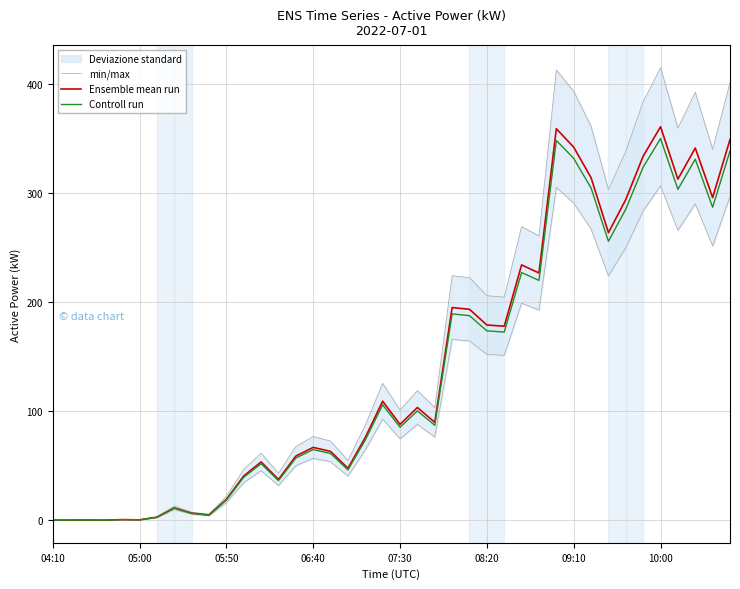

How many interior local valleys does the Controll run series have?

12